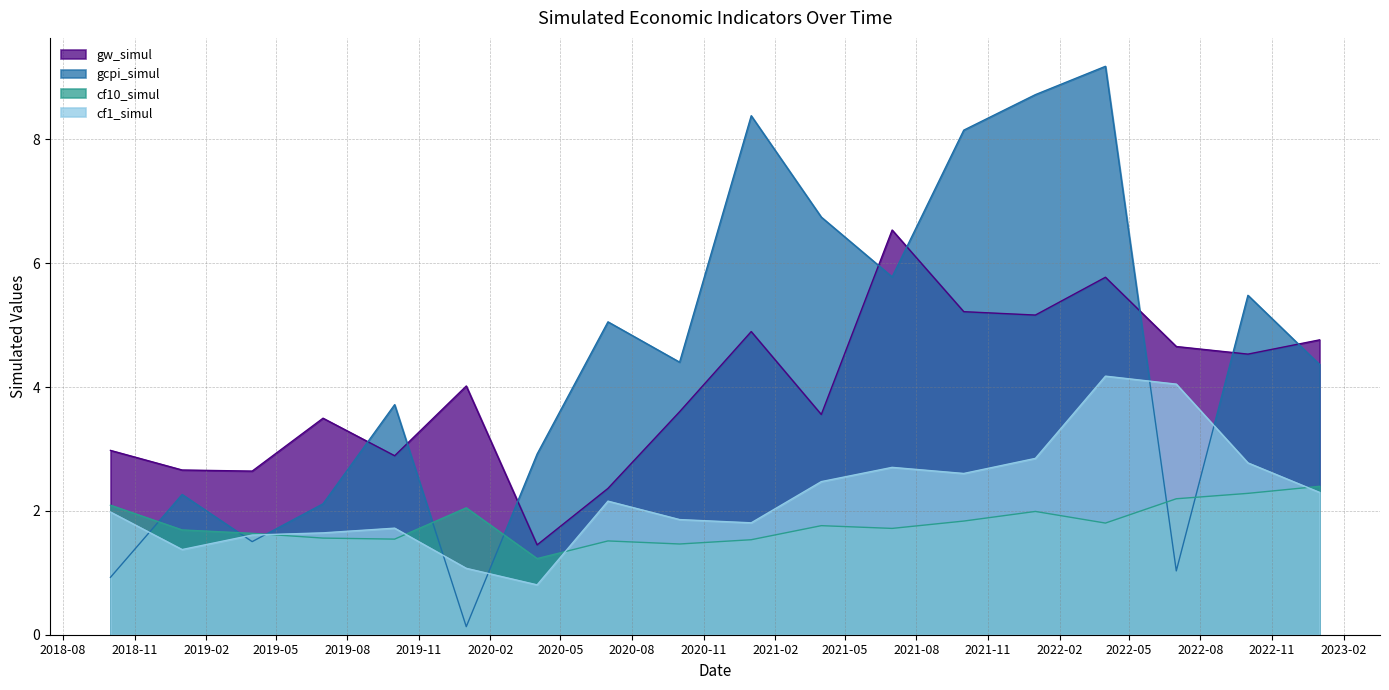

Rank the categories by gw_simul value from highest to lowest.

2021-07-01, 2022-04-01, 2021-10-01, 2022-01-01, 2021-01-01, 2023-01-01, 2022-07-01, 2022-10-01, 2020-01-01, 2020-10-01, 2021-04-01, 2019-07-01, 2018-10-01, 2019-10-01, 2019-01-01, 2019-04-01, 2020-07-01, 2020-04-01